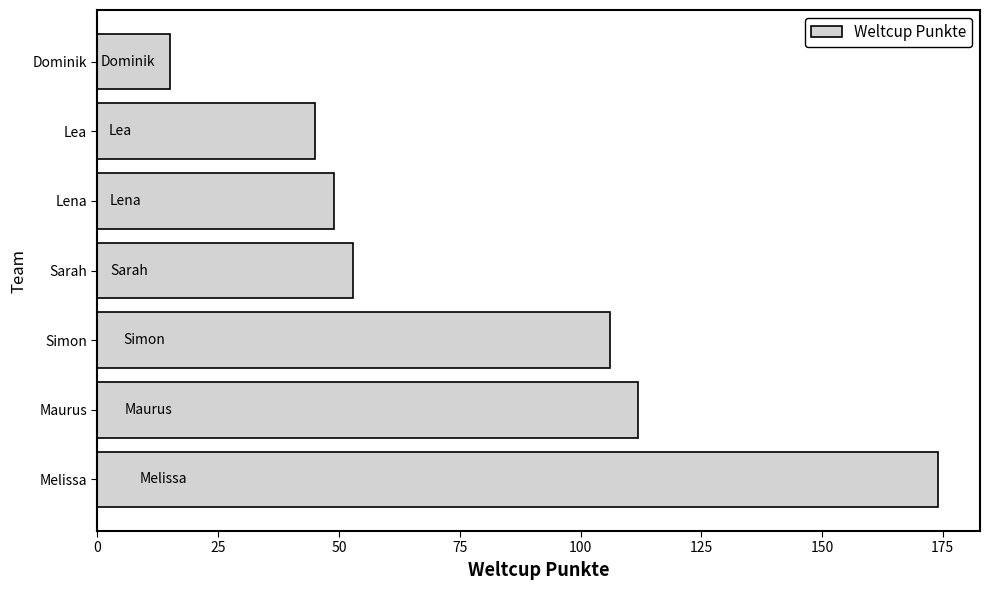

Which has a higher value, Sarah or Dominik?

Sarah